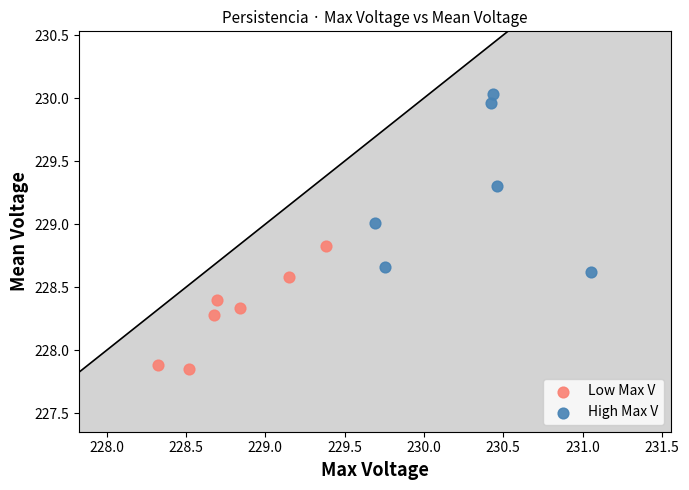

Which series contains the highest Y value?

High Max V